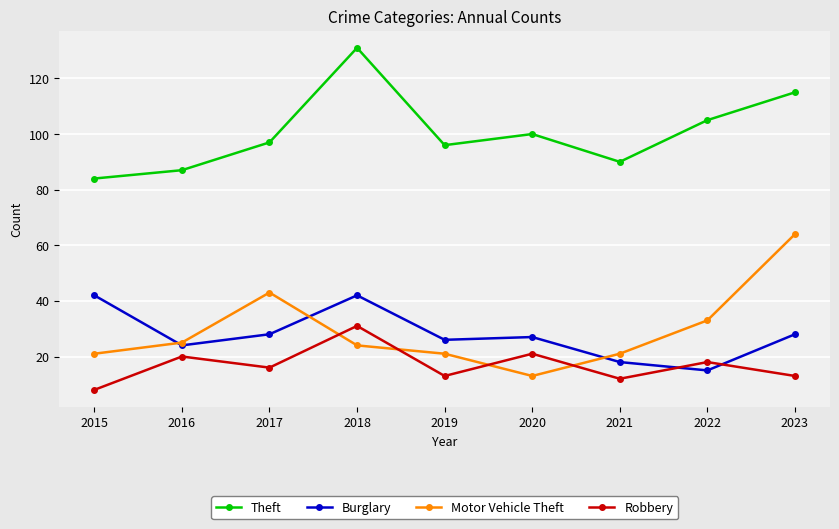

At which category is the sum across all series the highest?

2018